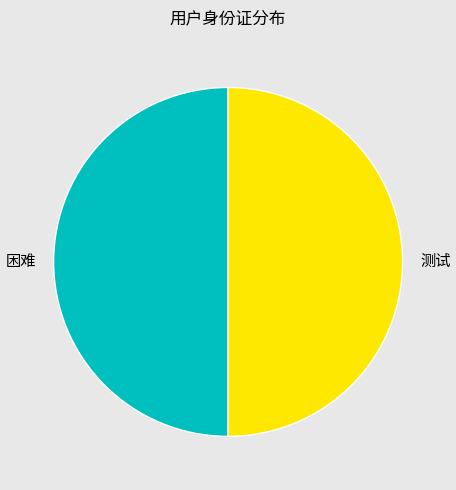

Which slice represents more than half of the pie?

测试